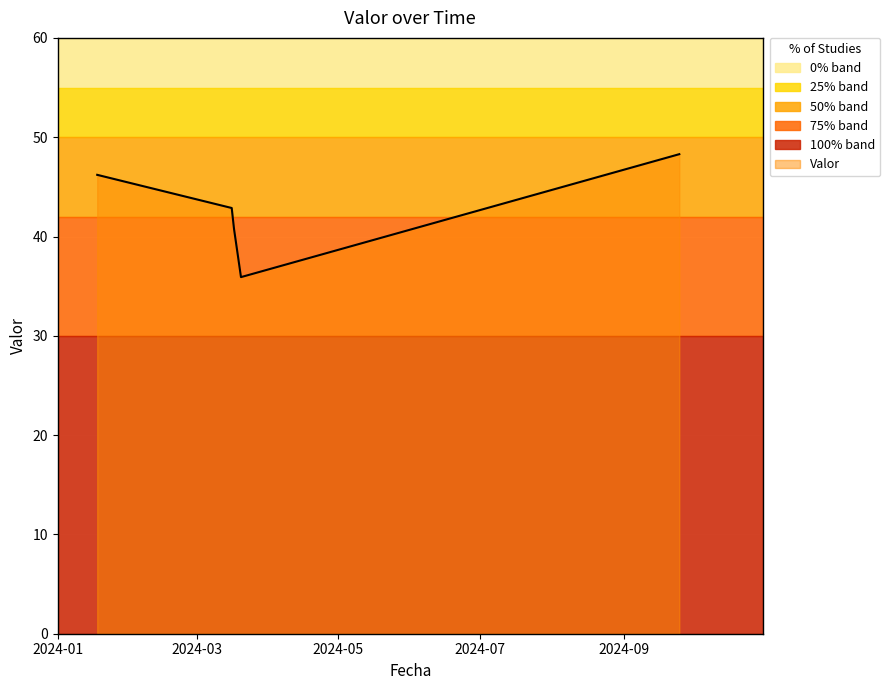

What is the label of the 4th point from the right?

2024-03-16